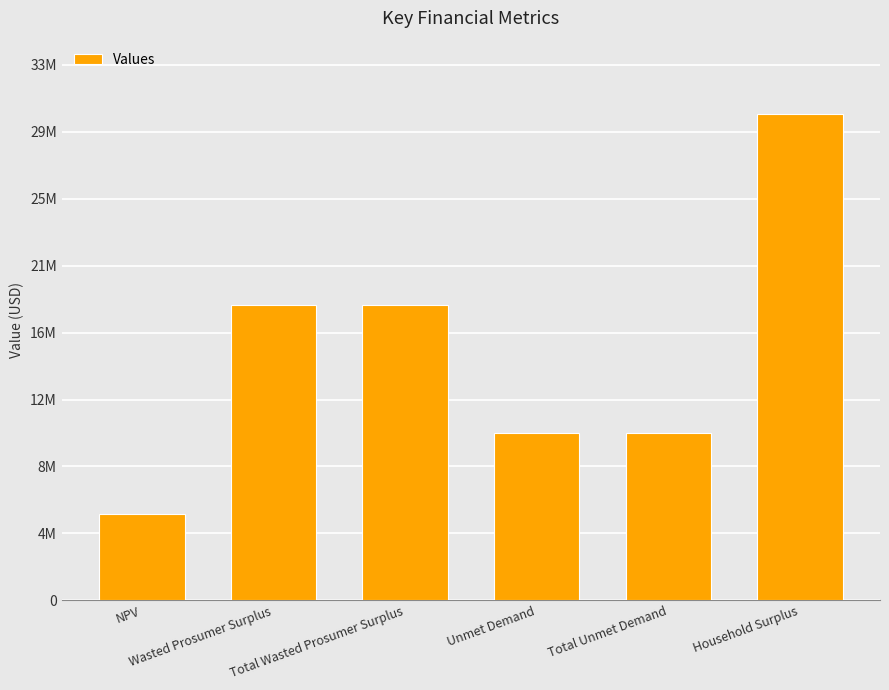

Reading left to right, extract all data points from this chart.

NPV=5295414.3	Wasted Prosumer Surplus=18093321.8	Total Wasted Prosumer Surplus=18093321.8	Unmet Demand=10285071.6	Total Unmet Demand=10285071.6	Household Surplus=29839570.1